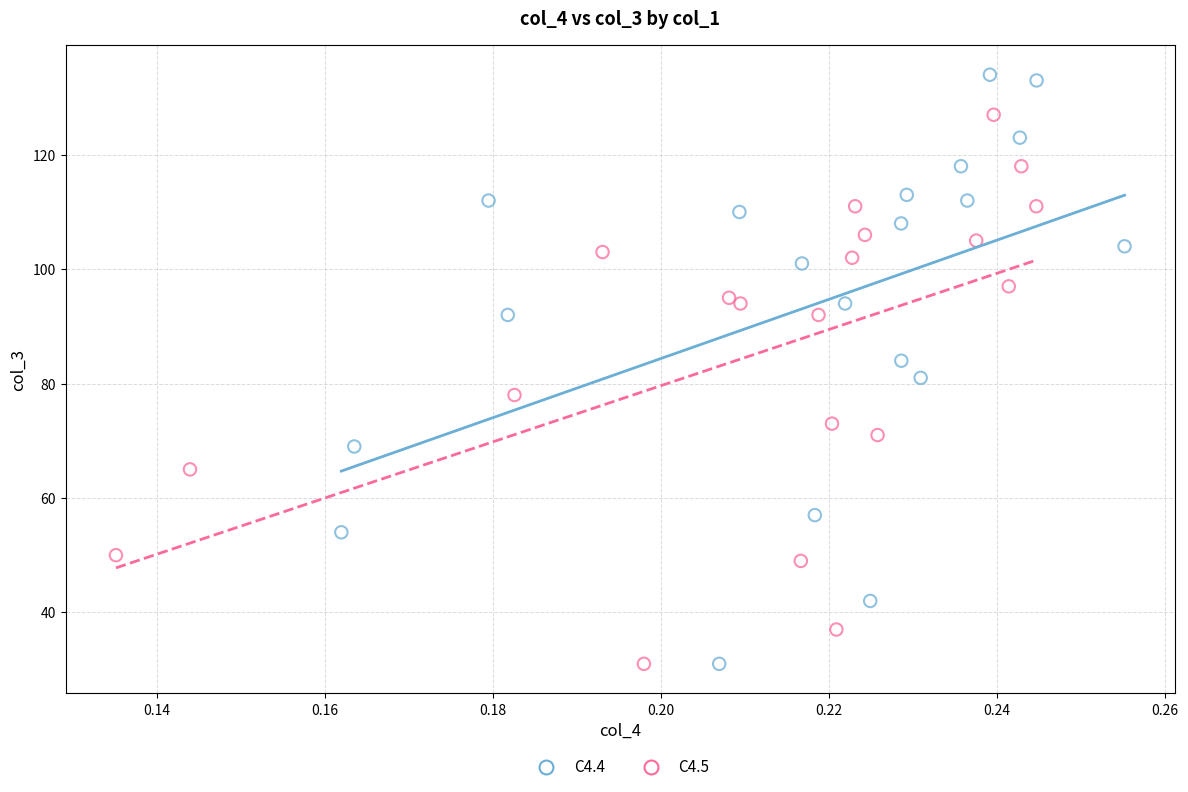

Which series has the widest spread of Y values?

C4.4